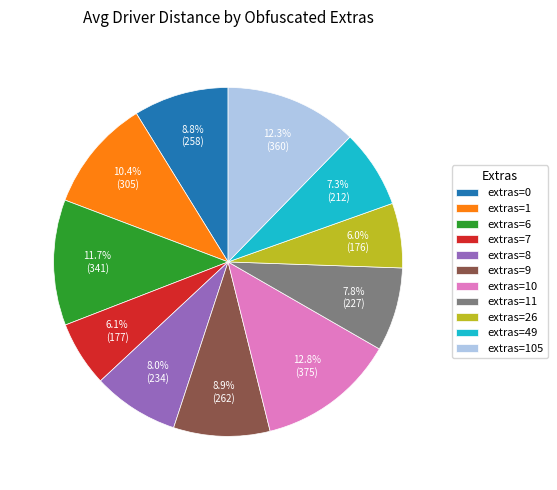

To the nearest percent, what is the difference between the largest and smallest slice percentages?

7%